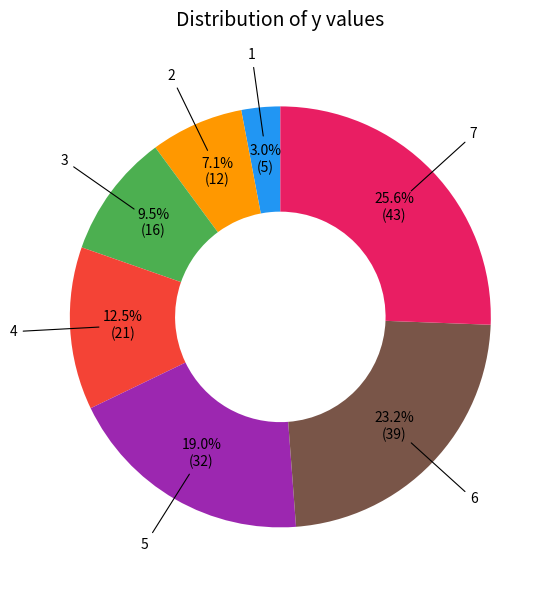

Does any single category account for the majority?

No